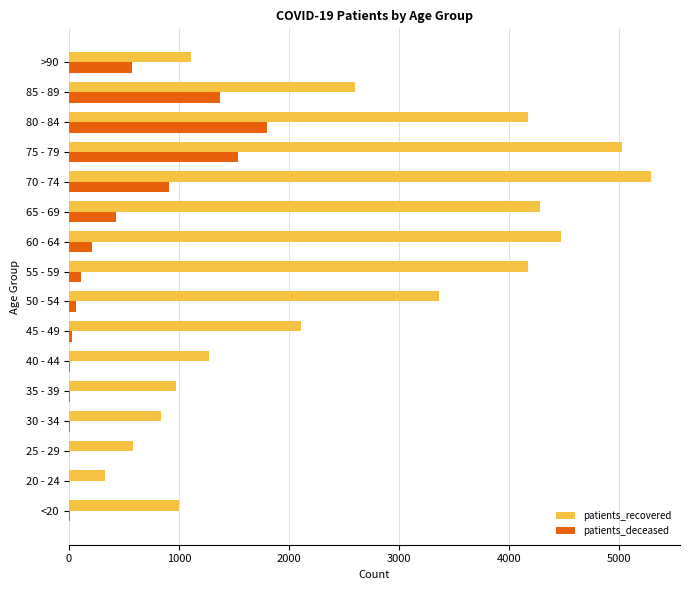

How many categories are shown in the chart?

16